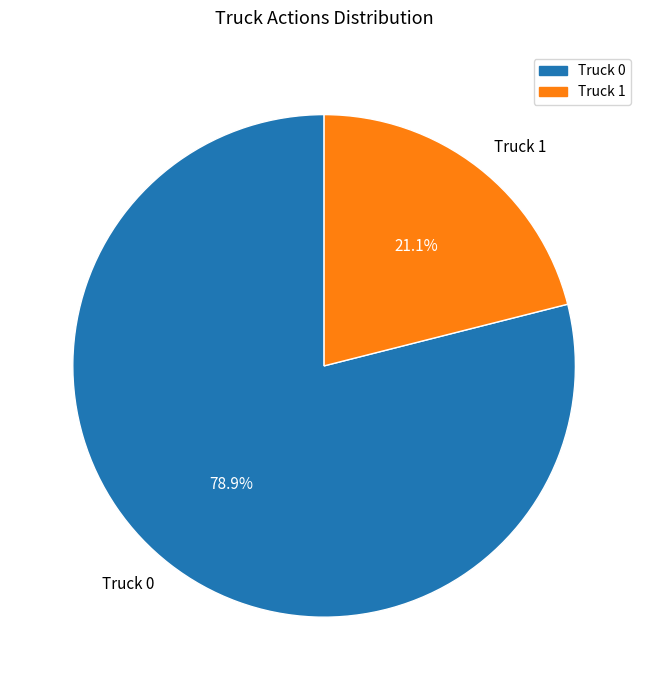

What is the smallest slice in the pie chart?

Truck 1